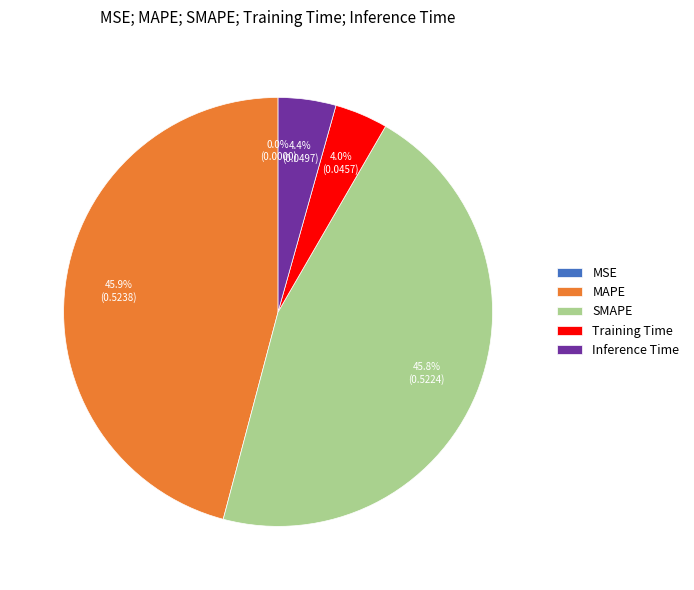

What portion of the pie excludes Training Time?

96.0%